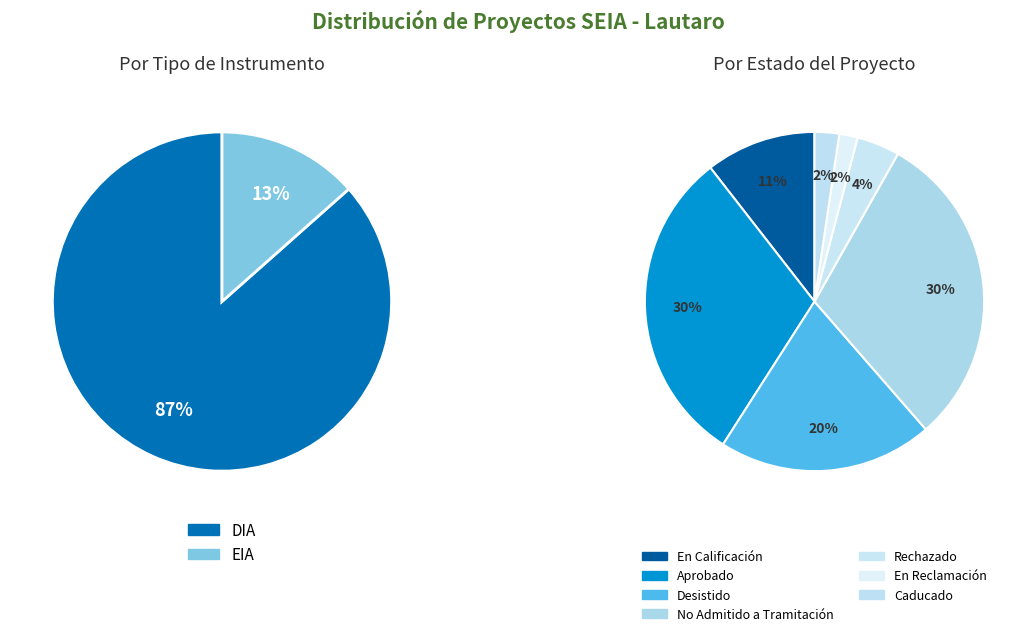

Which category has the smallest portion of the pie?

EIA